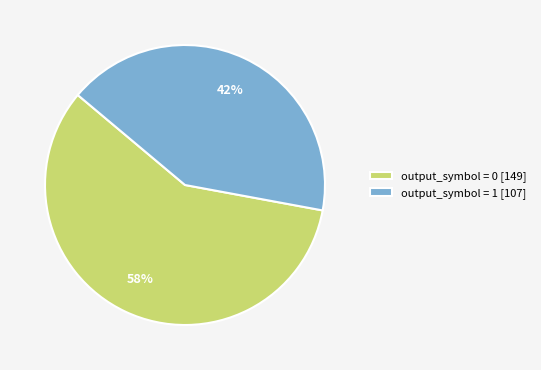

How many slices are in this pie chart?

2